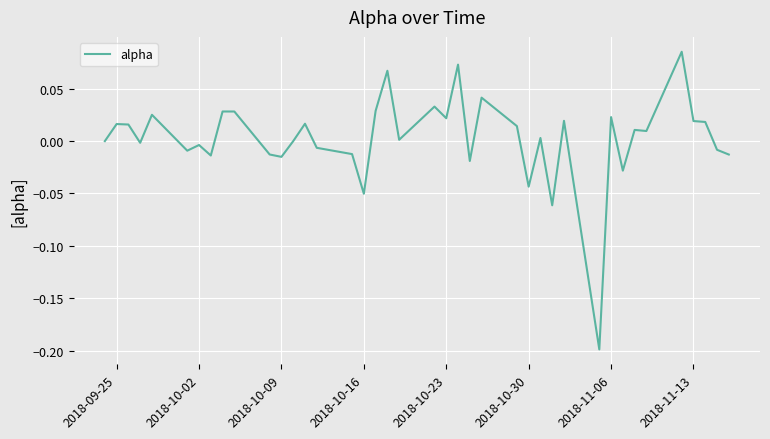

What is the difference between the maximum and minimum values?

0.3